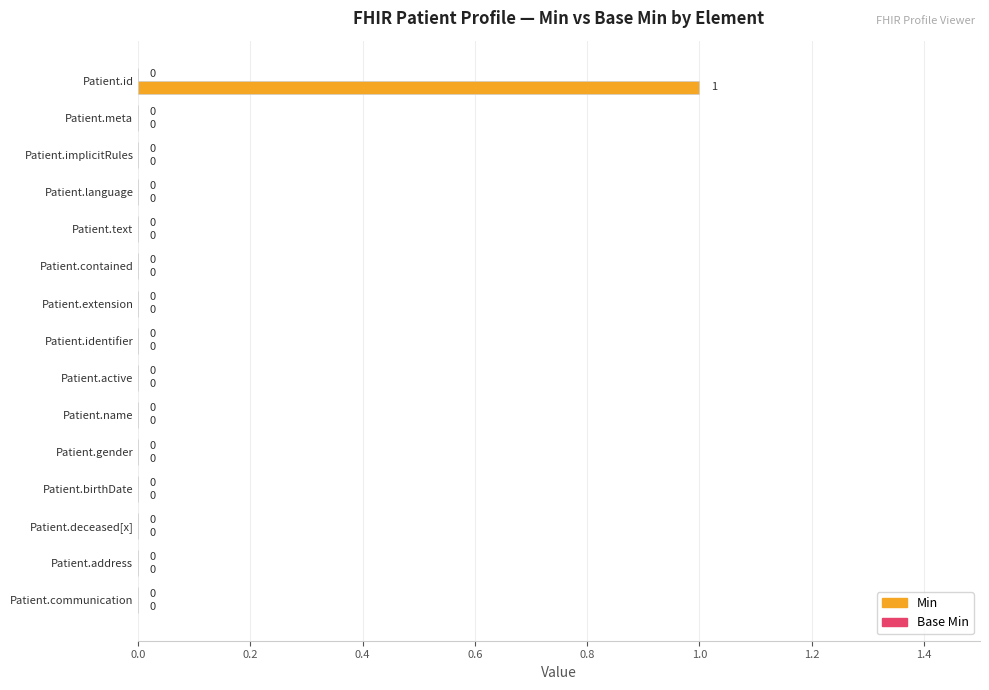

How many values are between 0 and 1?

15